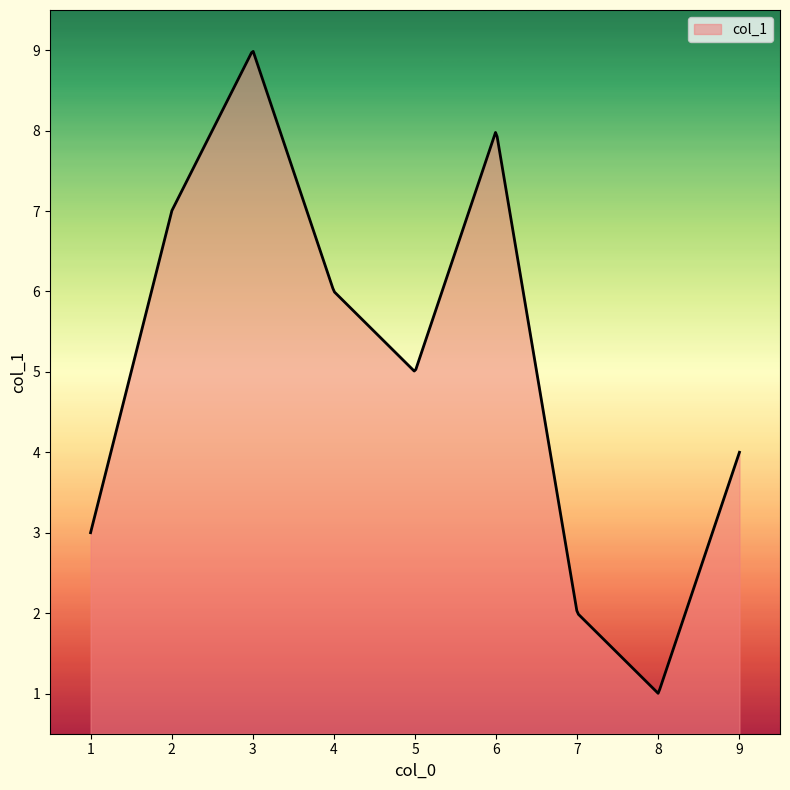

What is the smallest value displayed?

1.0